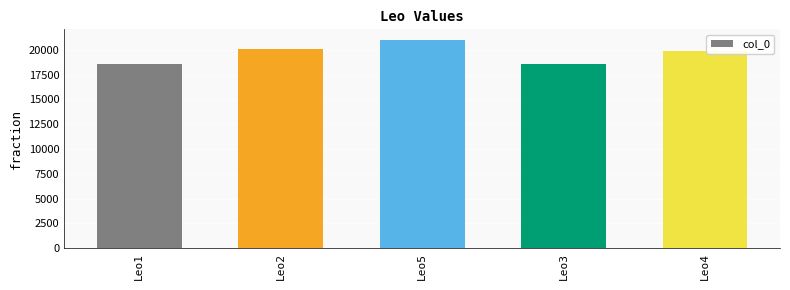

The value at Leo4 is 35621. True or false?

False